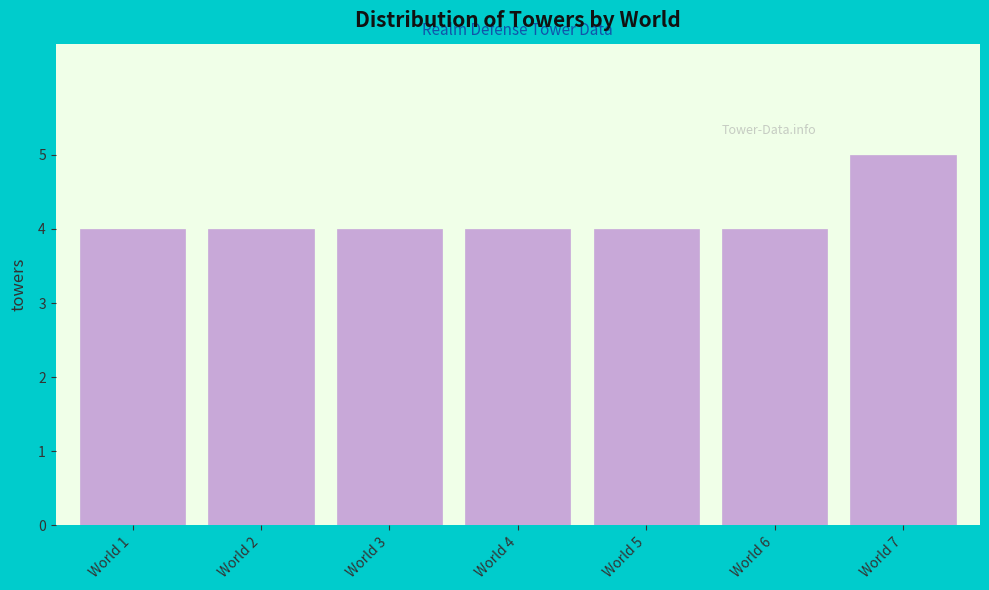

Reading left to right, list all the values displayed in this chart.

World 1=4	World 2=4	World 3=4	World 4=4	World 5=4	World 6=4	World 7=5